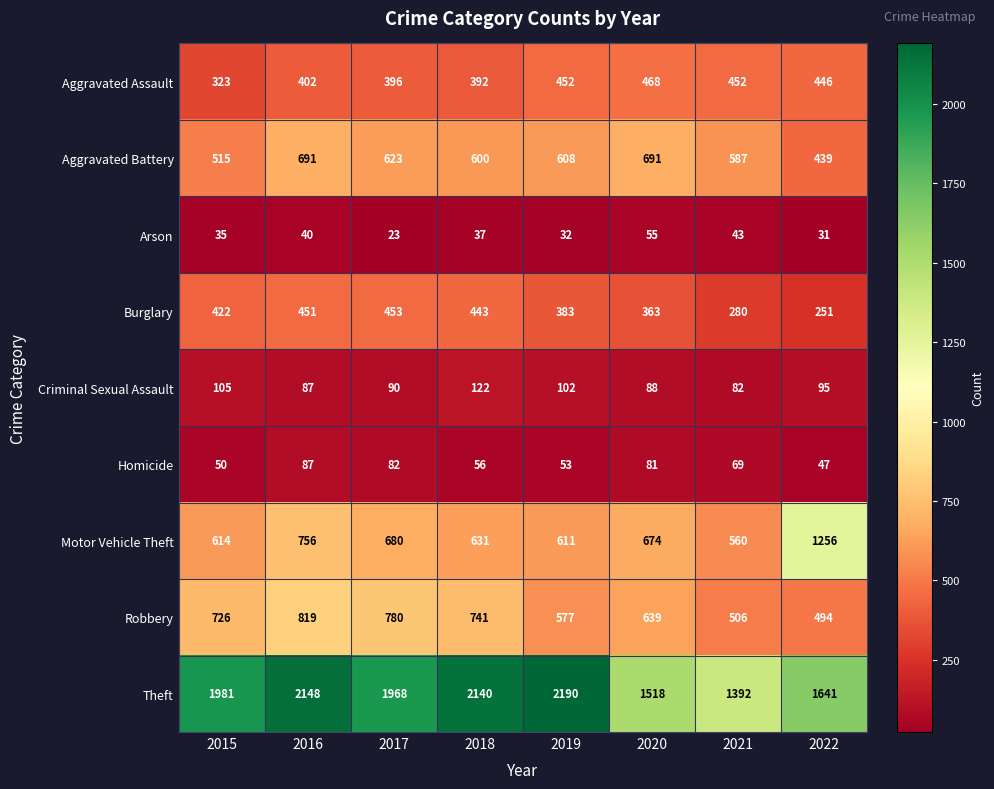

What is the sum of the Criminal Sexual Assault values at 2019 and 2021?

184